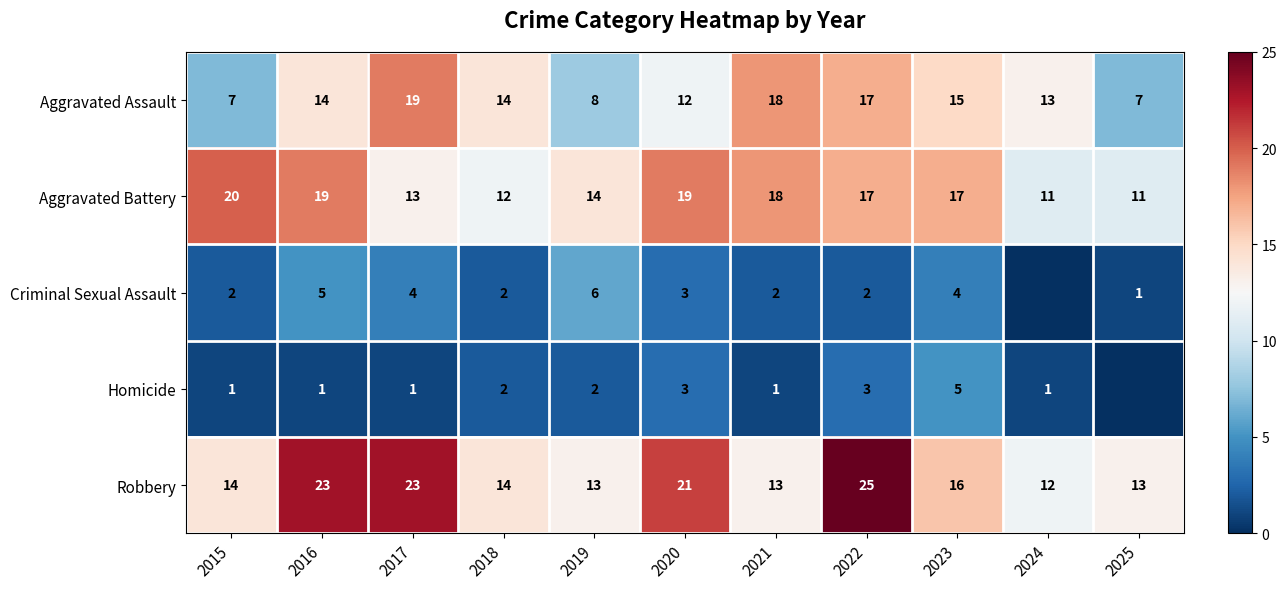

What is the maximum value for Aggravated Assault?

19